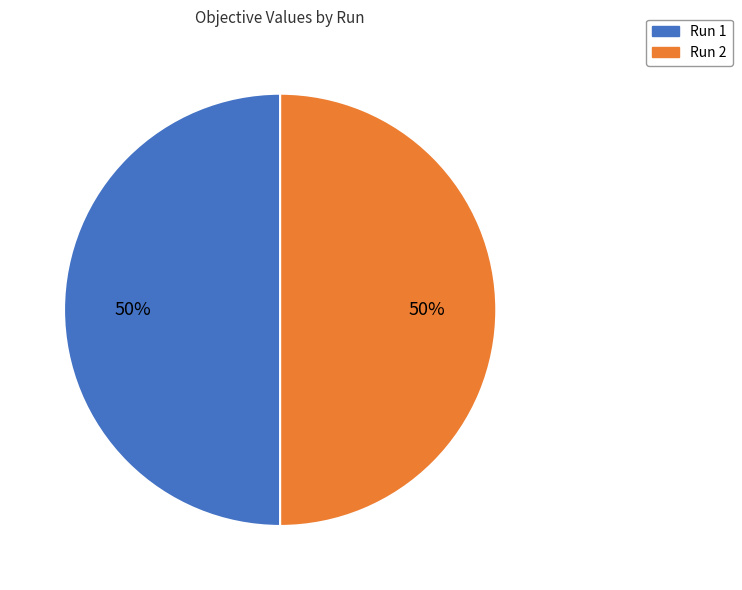

Is the sum of Run 1 and Run 2 greater than half?

Yes